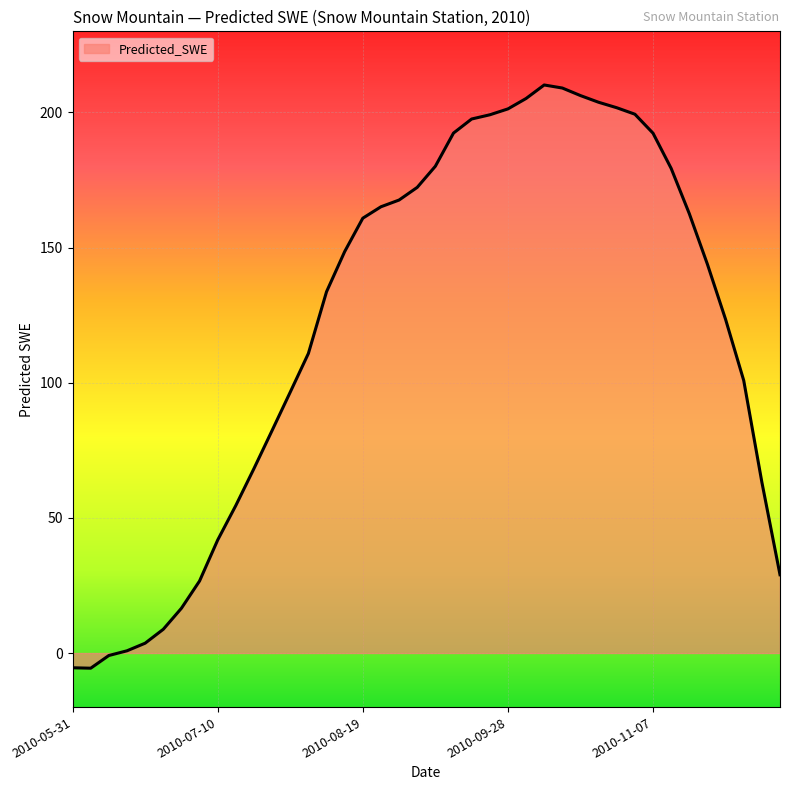

What is the maximum value shown in the chart?

210.2